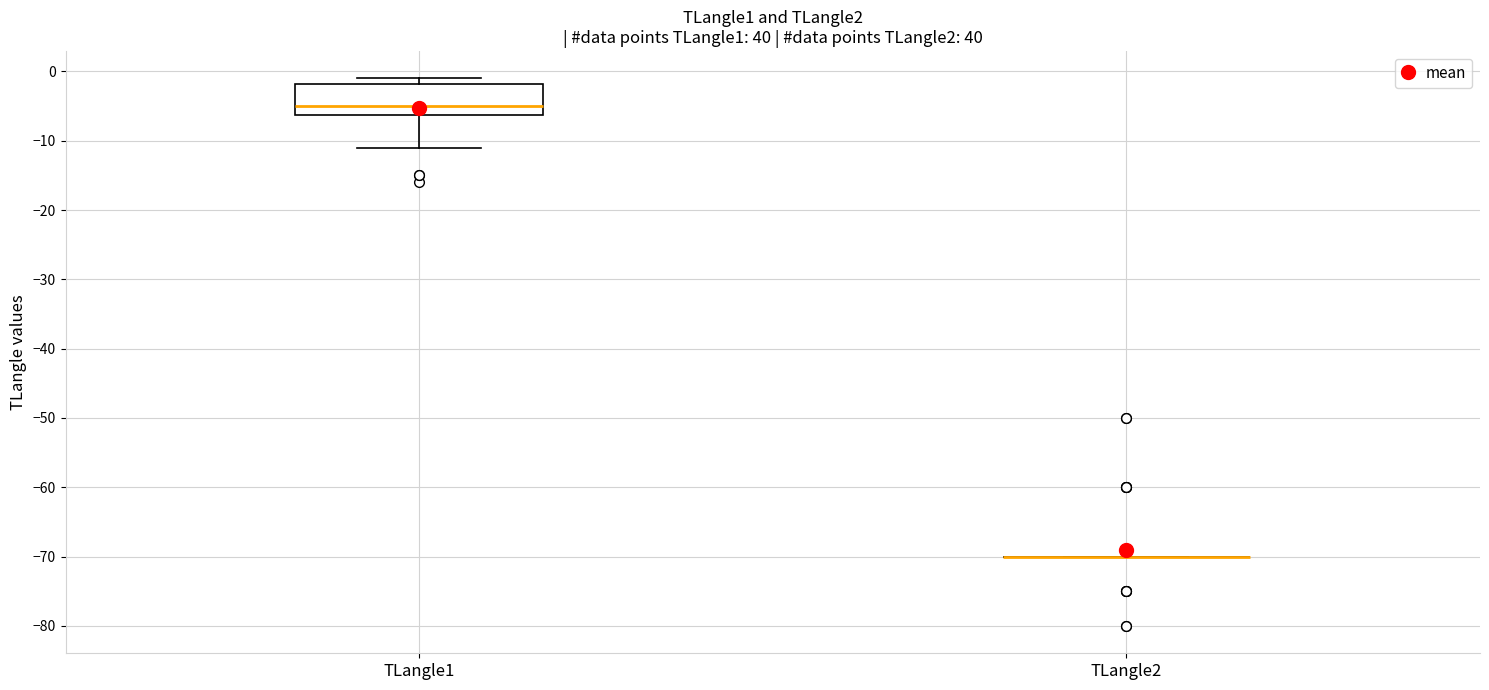

Reading left to right, read every box against the y-axis: the position of its median line, the range the box covers, and the ends of its whiskers. The values are not printed on the chart, so give them approximately, as read against the axis.

TLangle1: median -5, box -6 to -2, whiskers -11 to -1
TLangle2: box collapsed to a line at -70, whiskers -70 to -70